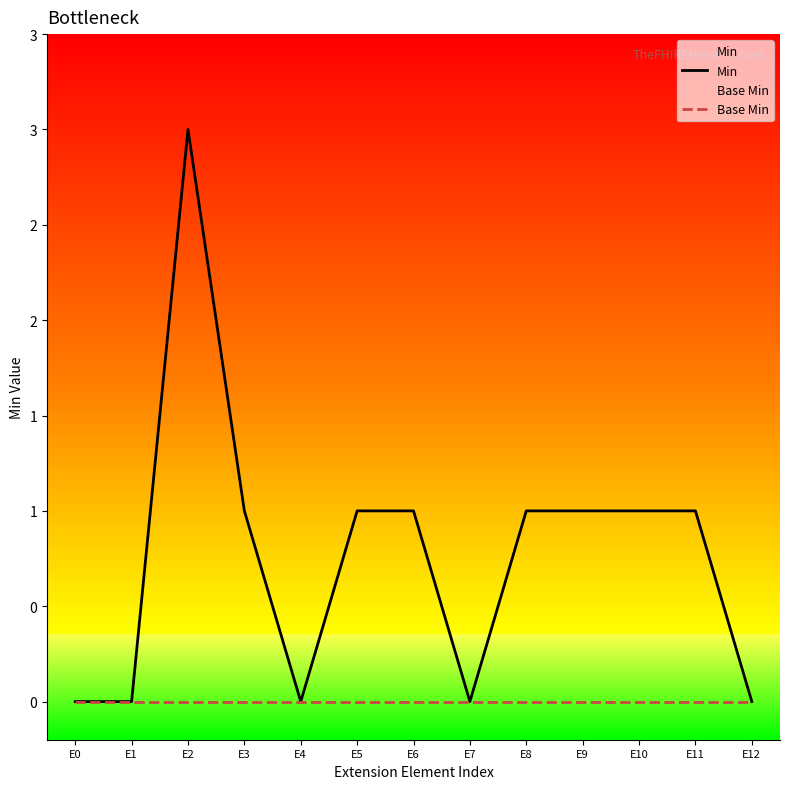

List the series in order of their peak value, lowest first.

Base Min, Min